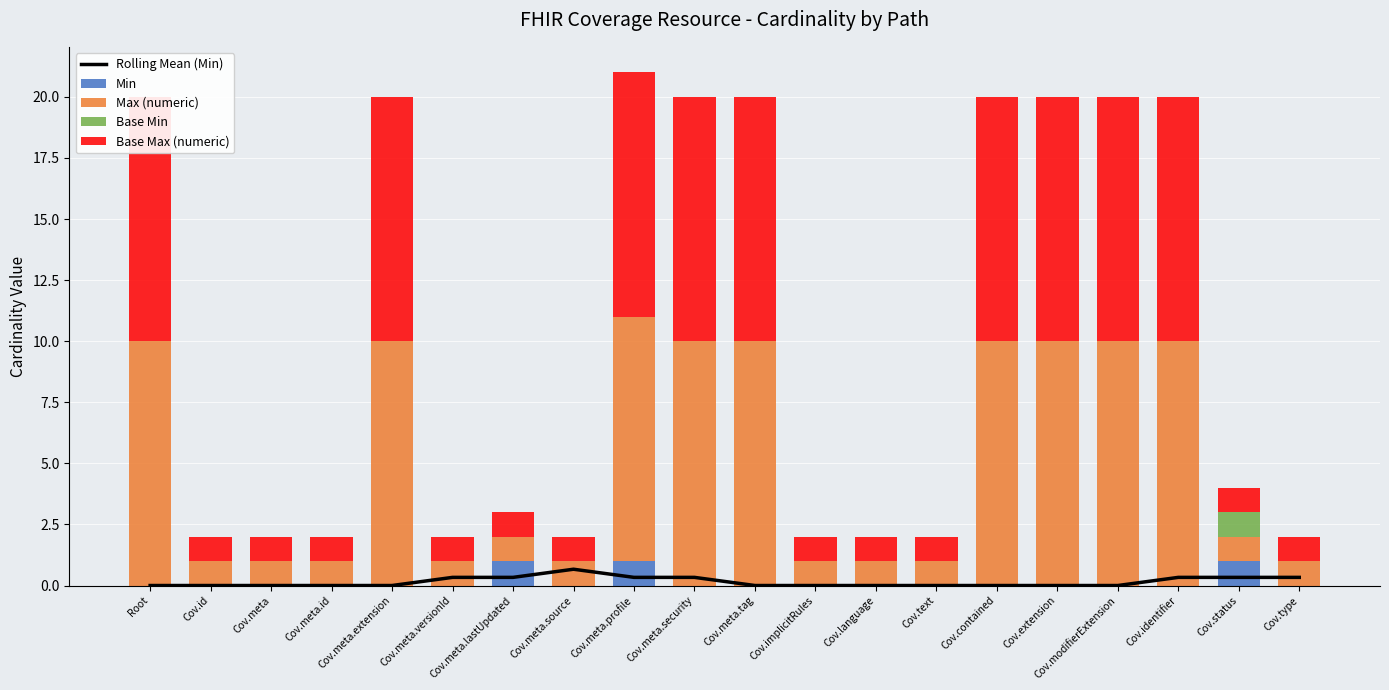

What is the label of the 8th bar from the left?

Cov.meta.source